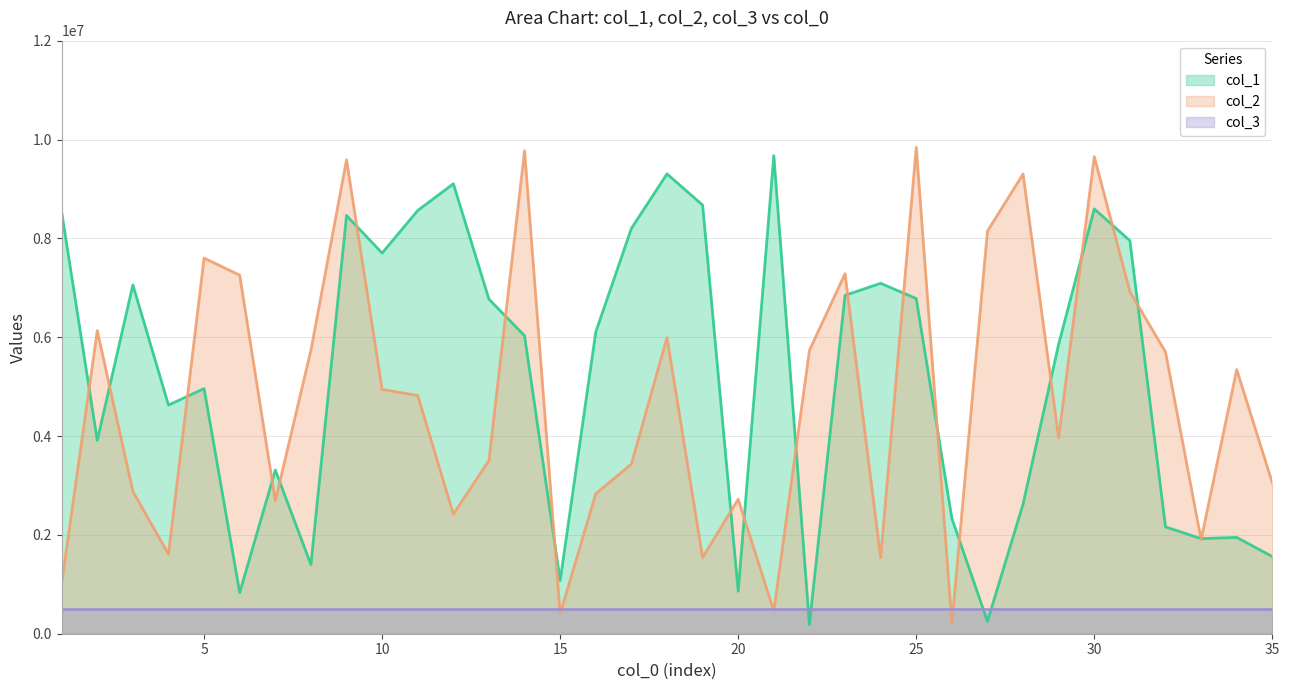

How many data points does each series have?

35